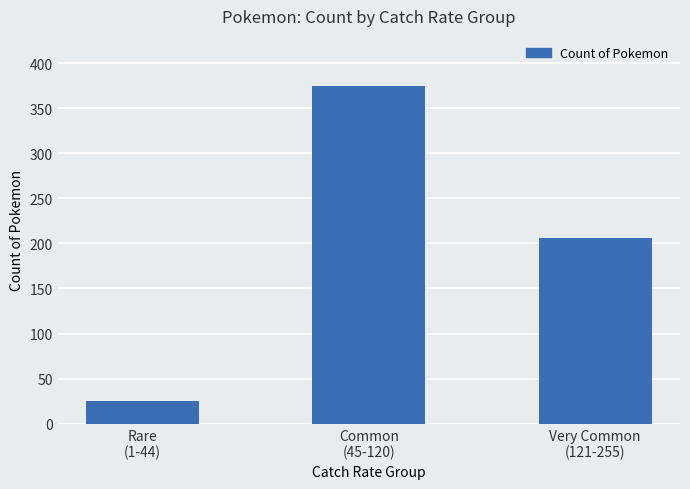

List the labels in order of value, largest first.

Common
(45-120), Very Common
(121-255), Rare
(1-44)